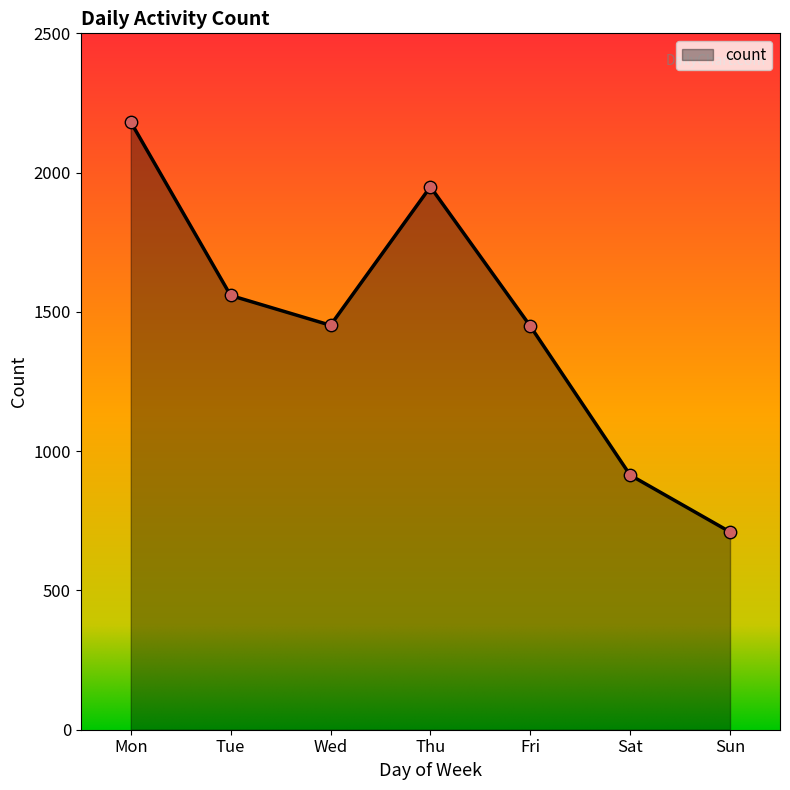

What is the change in value from Mon to Sun?

-1472